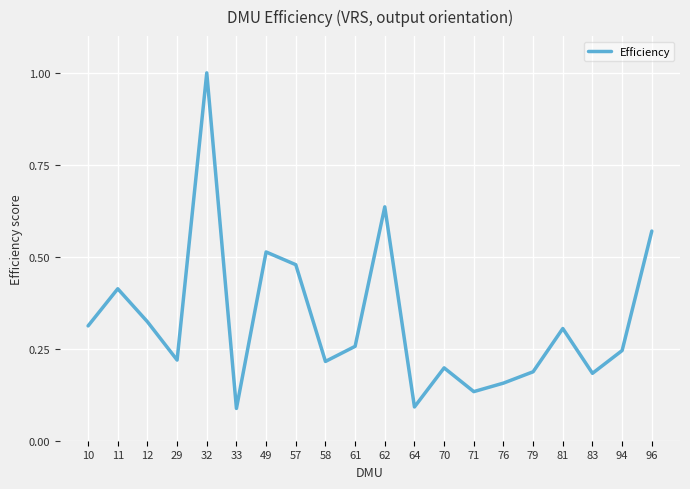

What is the difference between the maximum and minimum values?

0.9